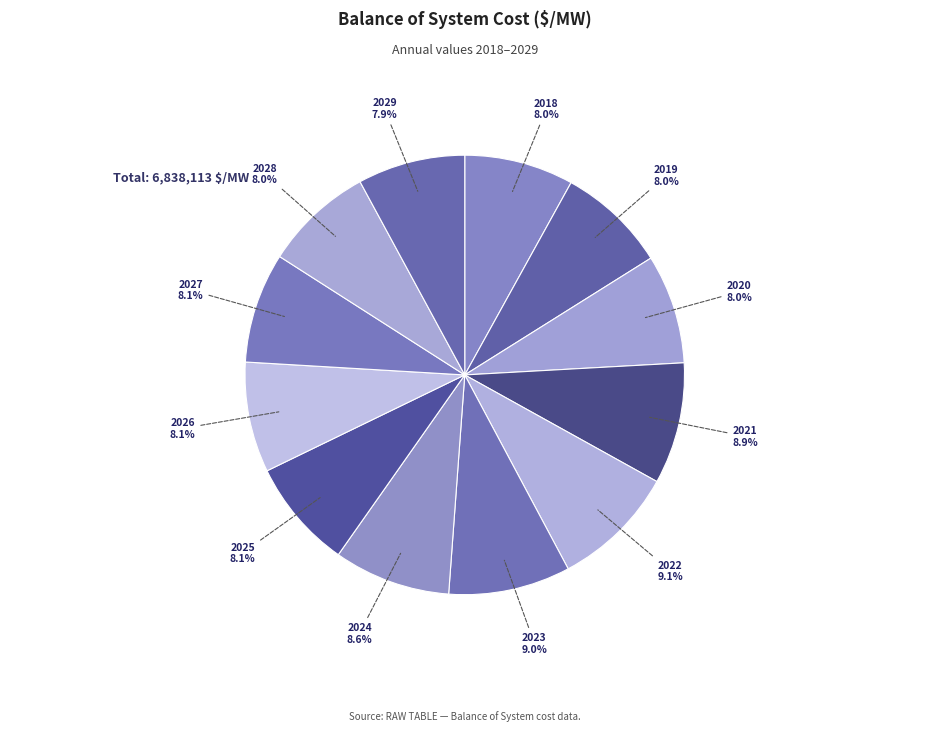

Does 2026 account for over 50% of the chart?

No